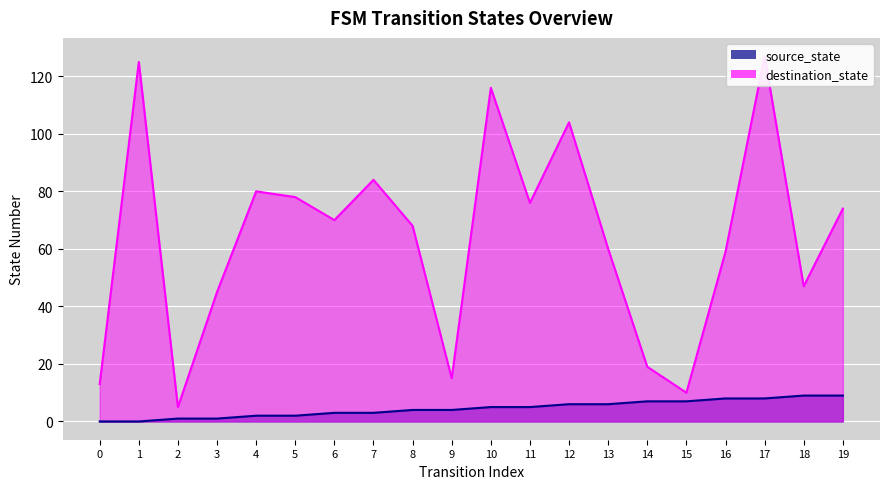

Rank the series at 1 from highest to lowest value.

destination_state, source_state